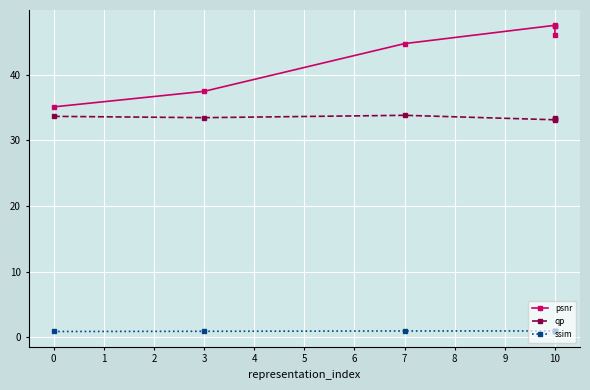

What is the minimum value for qp?

33.1